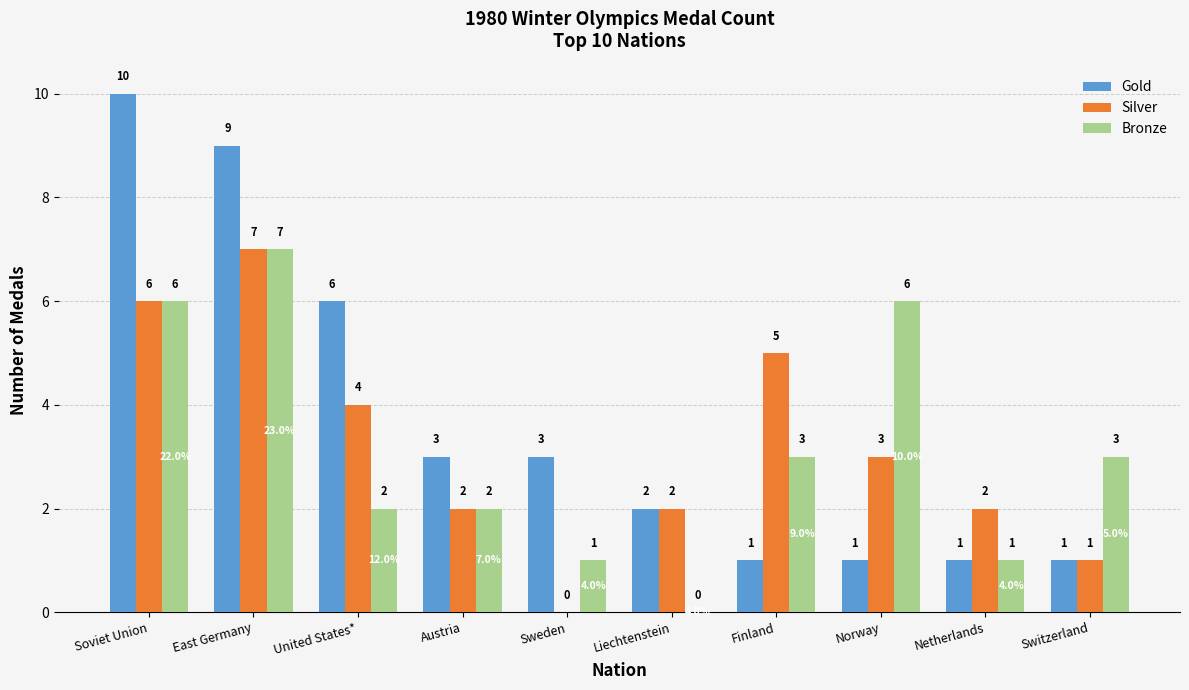

What is the total value across all series at Sweden?

4